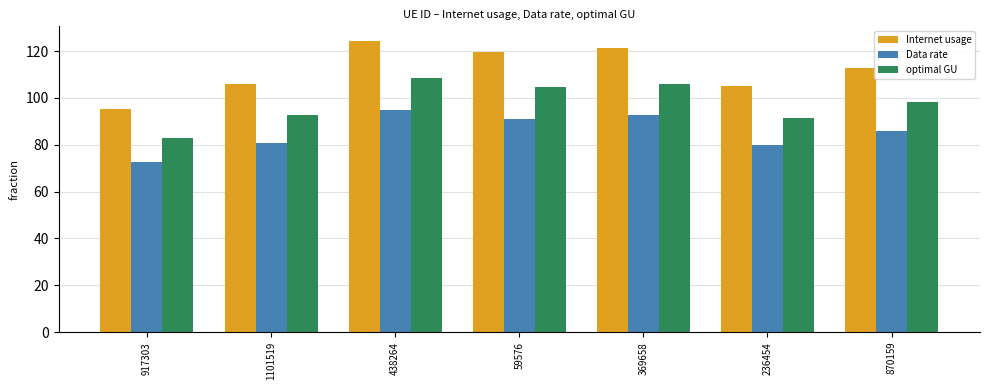

What are all the series names shown in the legend?

Internet usage, Data rate, optimal GU